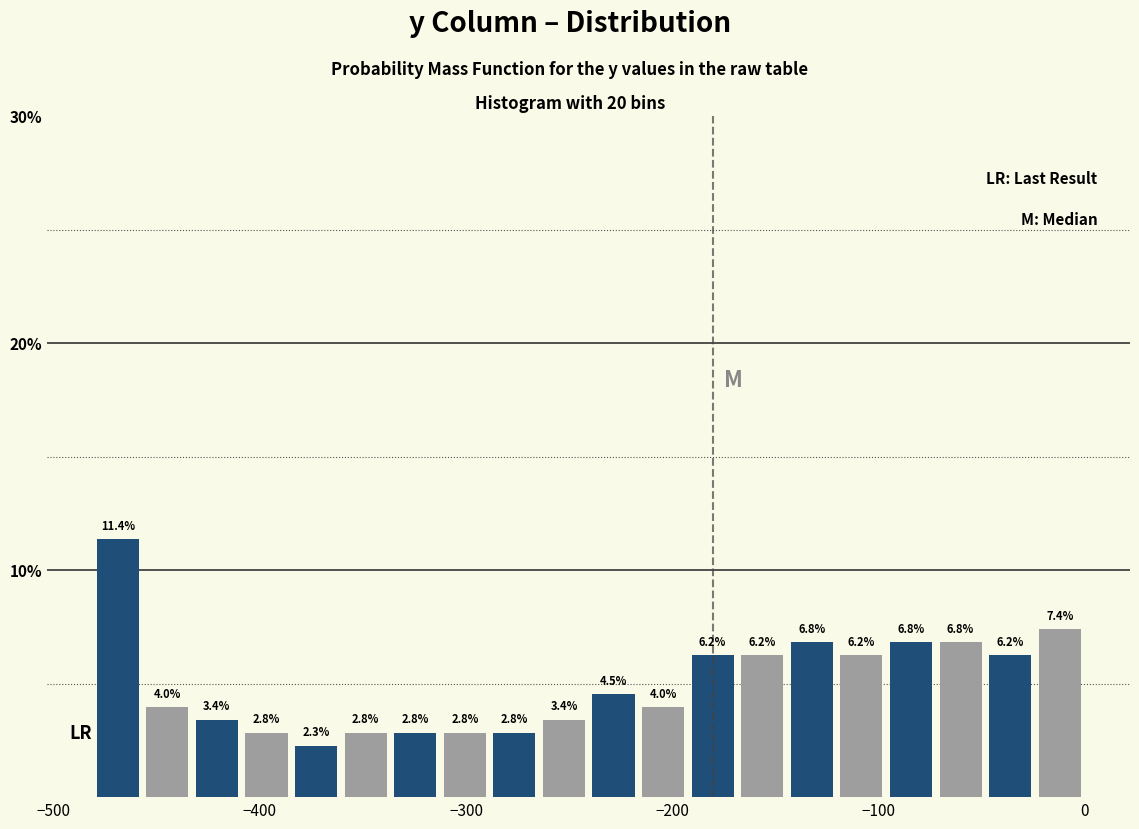

Read against the x-axis, roughly where is the centre of the tallest bar?

-470